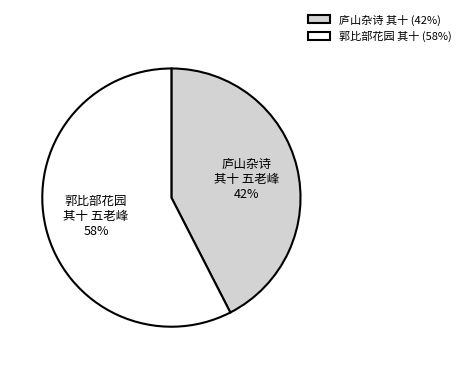

Which category has the smallest portion of the pie?

庐山杂诗 其十 (42%)